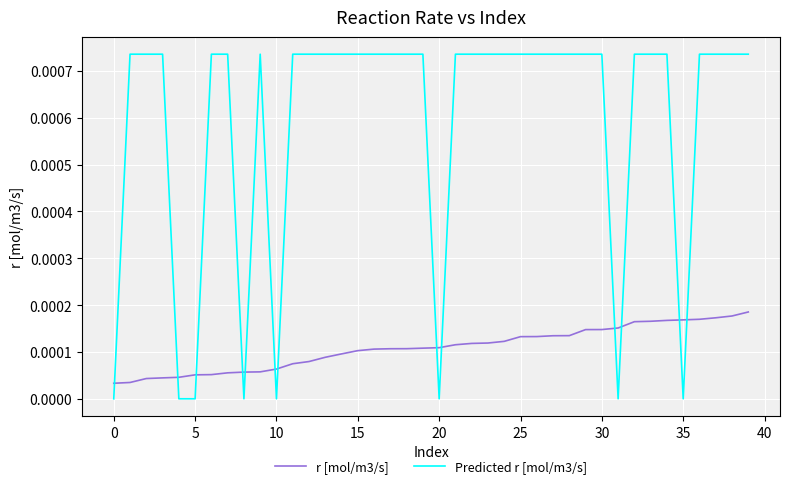

Which series has the largest range (max minus min)?

Predicted r [mol/m3/s]